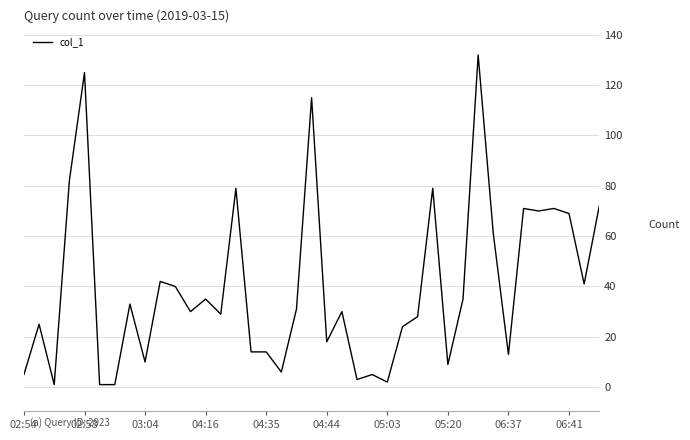

What is the smallest value displayed?

1